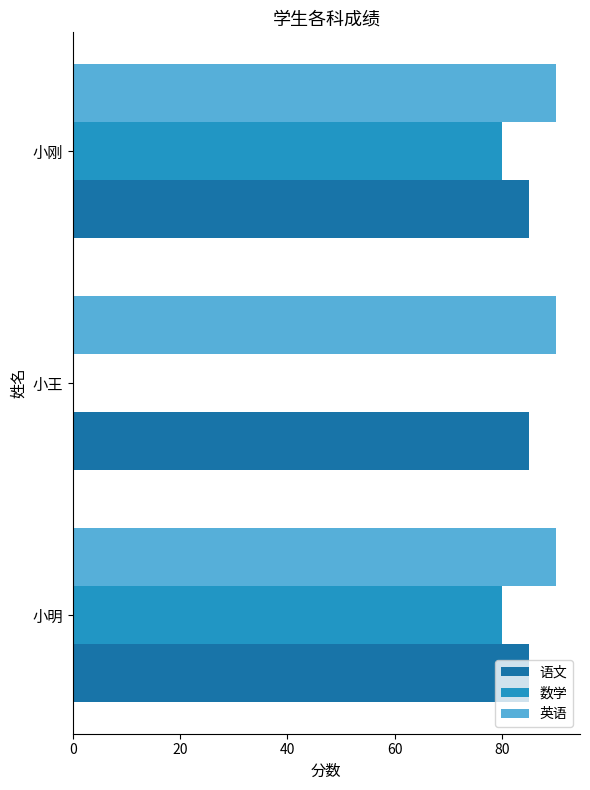

What is the maximum value for 语文?

85